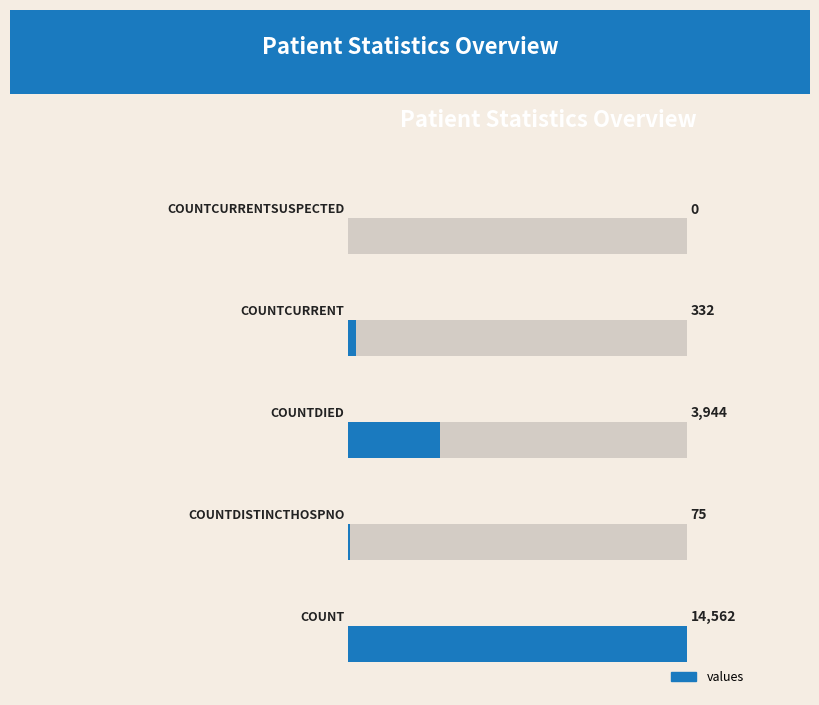

What is the difference between the maximum and minimum values?

14562